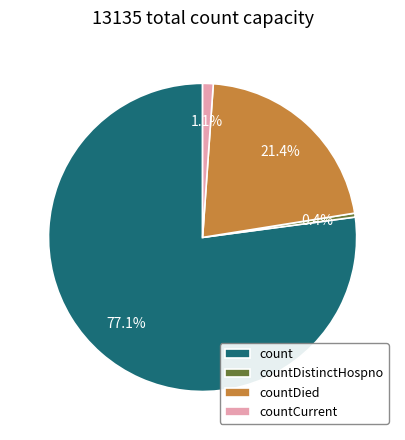

True or false: countDied accounts for 32% of the total.

False